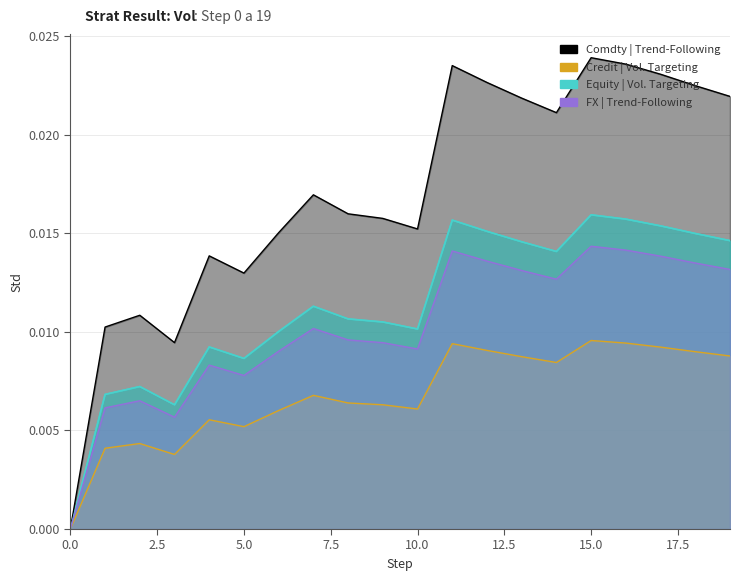

Does the chart have visible grid lines?

Yes